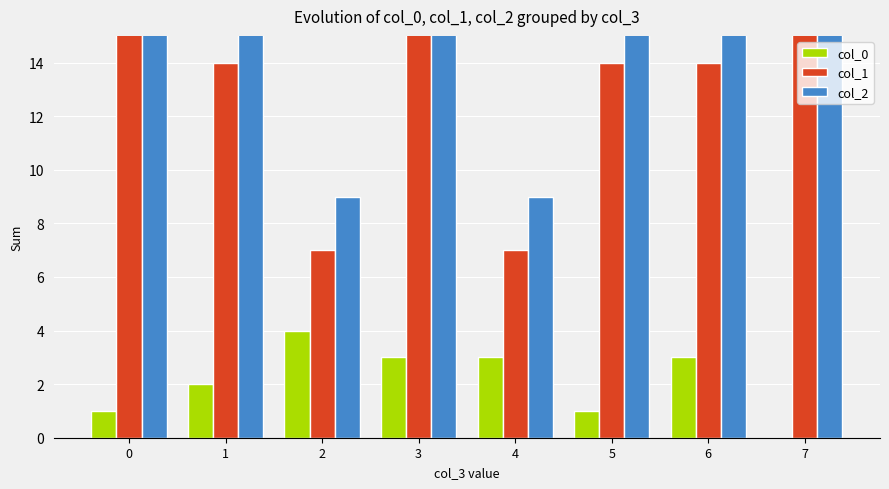

Between 2 and 3, which series saw the biggest shift?

col_2